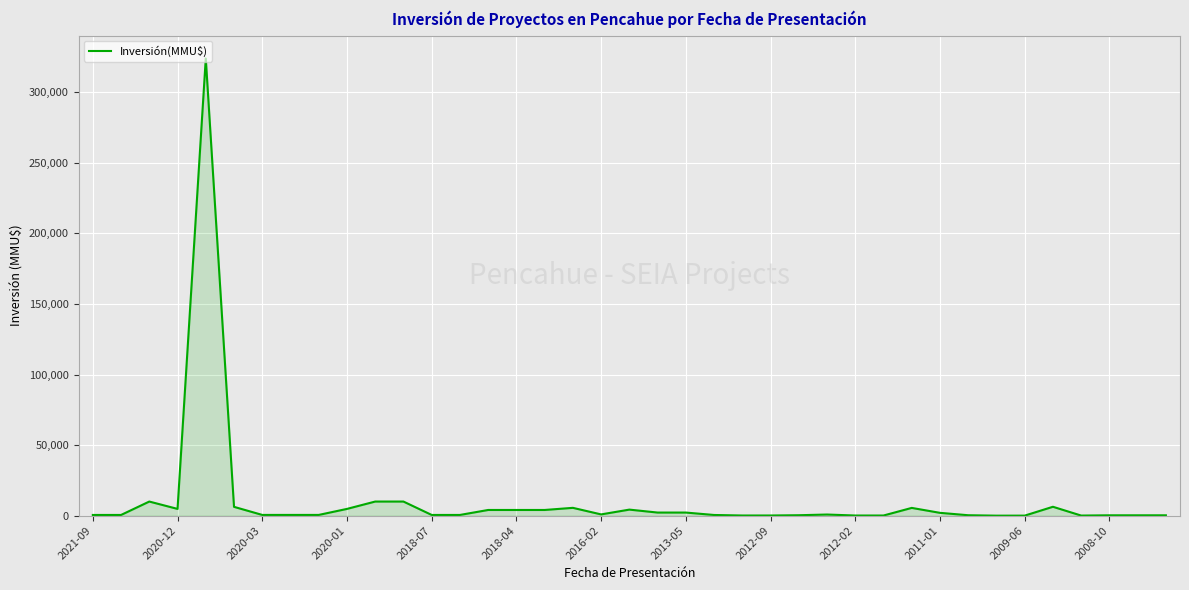

How many categories are shown in the chart?

39